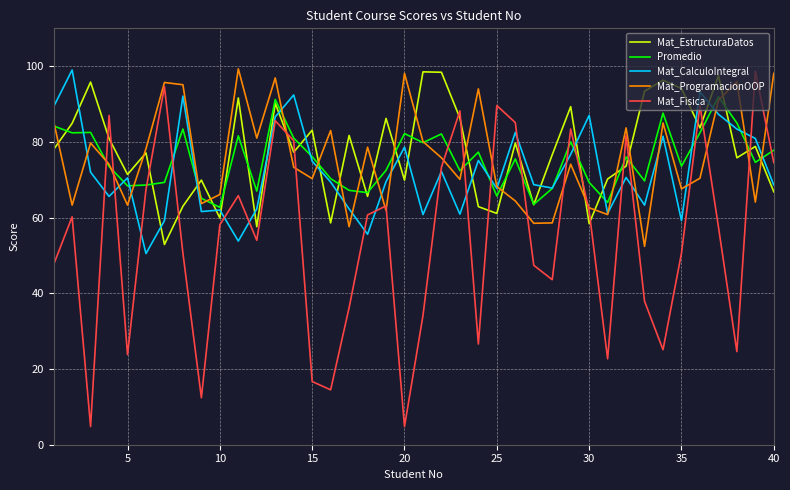

What is the smallest value displayed?

4.8